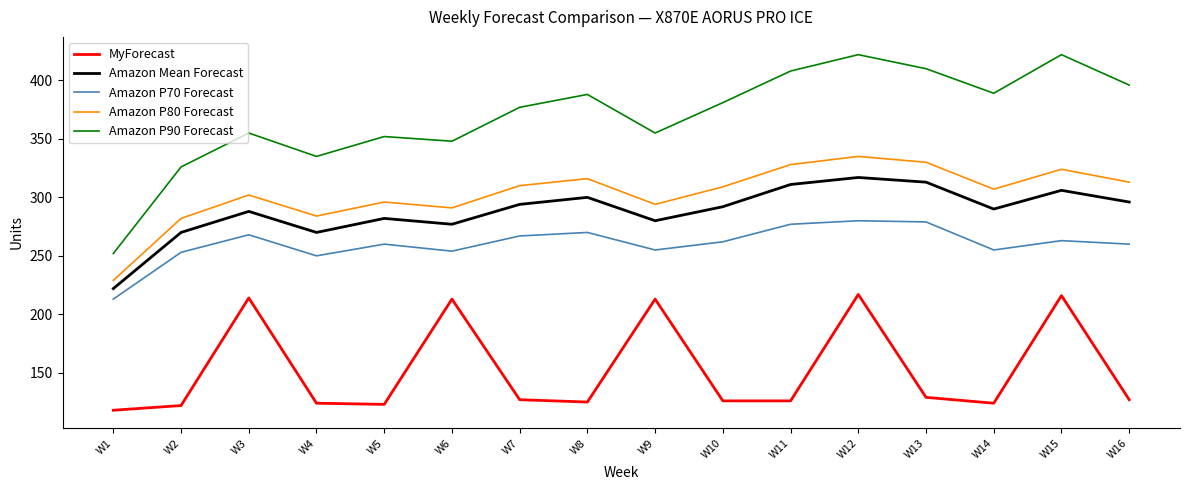

Which series has the widest spread of values?

Amazon P90 Forecast